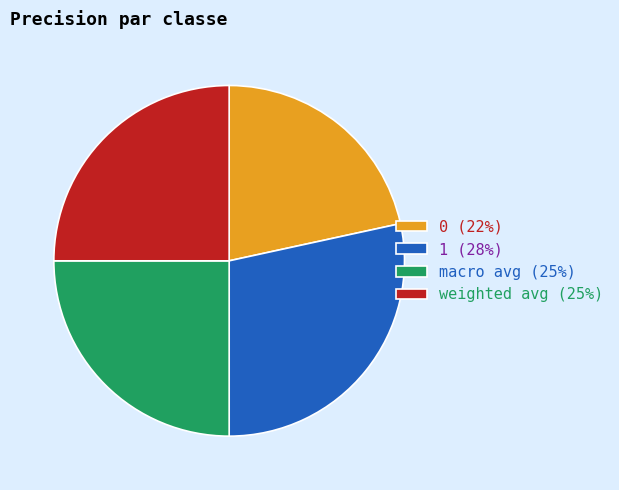

Count the number of slices in the pie.

4